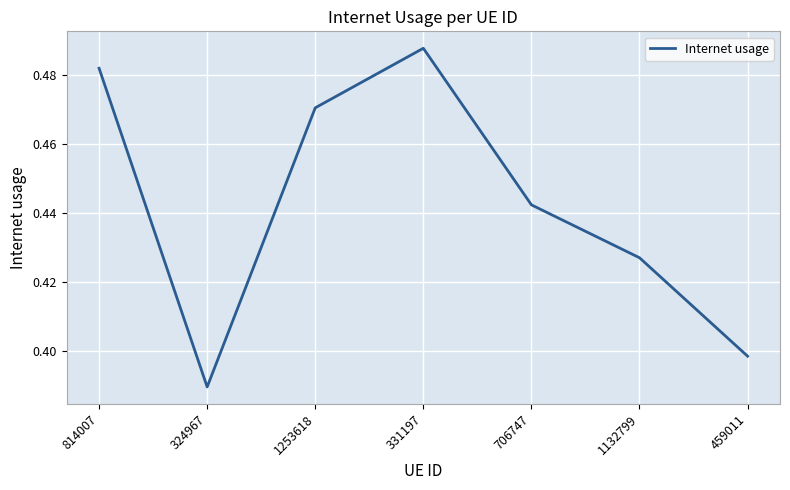

Between 324967 and 459011, which is larger?

459011